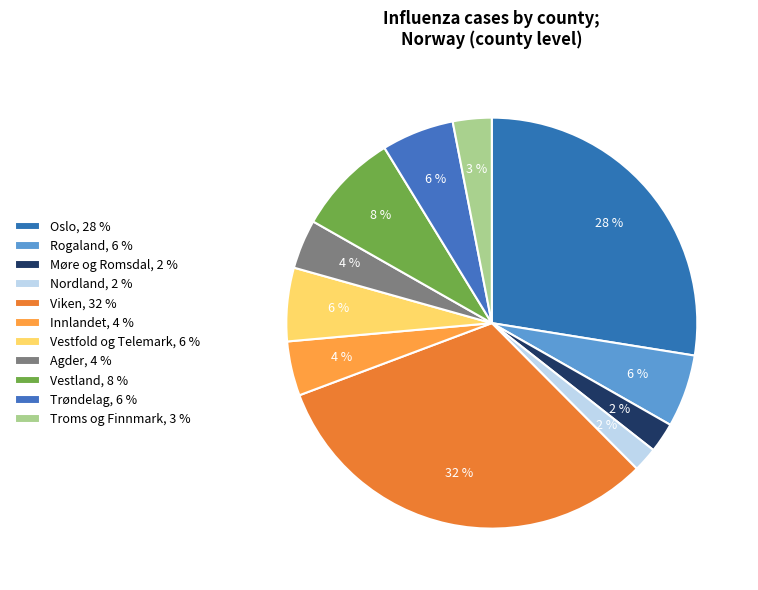

Does Troms og Finnmark represent more than half of the total?

No